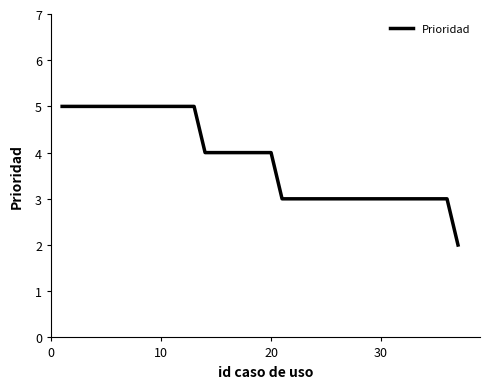

What is the greatest value displayed?

5